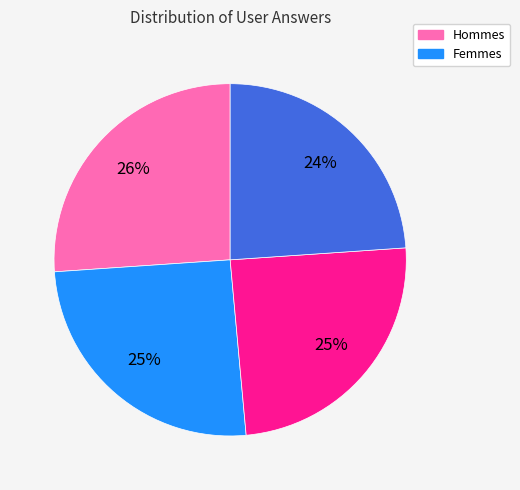

Is there any slice that represents more than half of the pie?

No